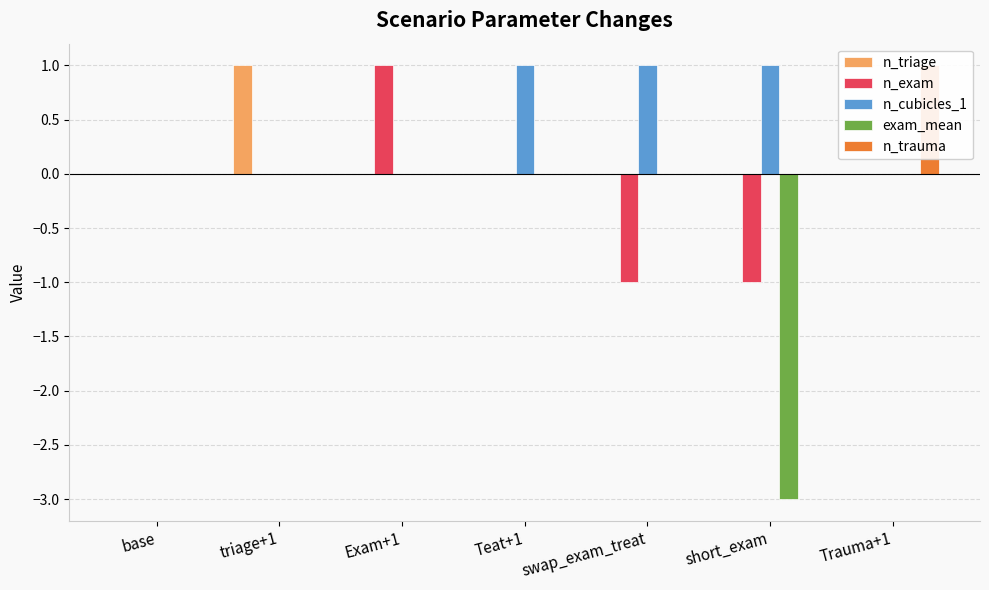

At which label is exam_mean closest to -1?

base